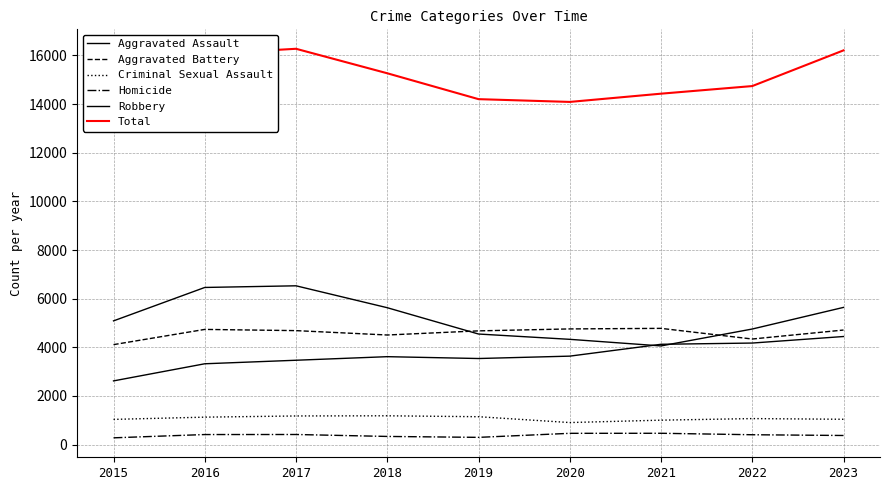

What is the value of the Robbery point at the 3rd from the left?

6529